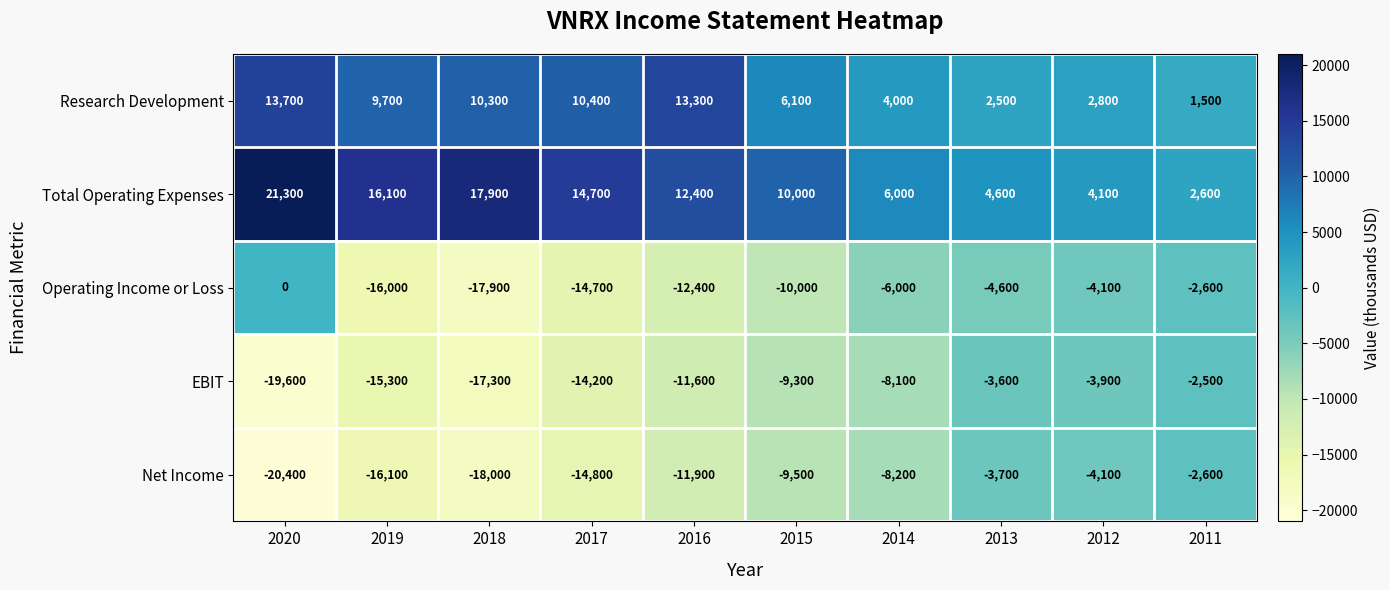

Where does the Net Income series first go above -9500?

2014